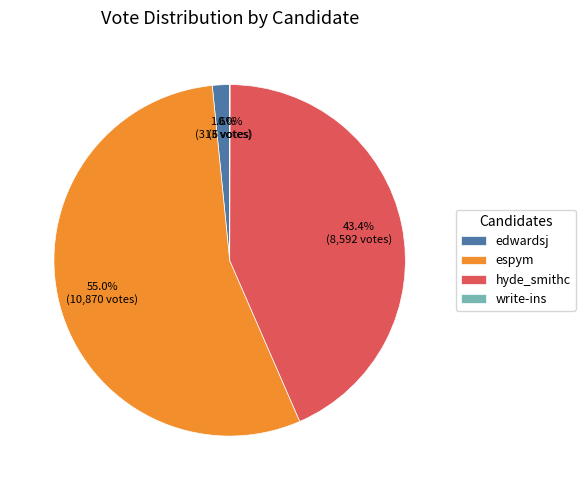

What percentage is NOT represented by edwardsj?

98.4%